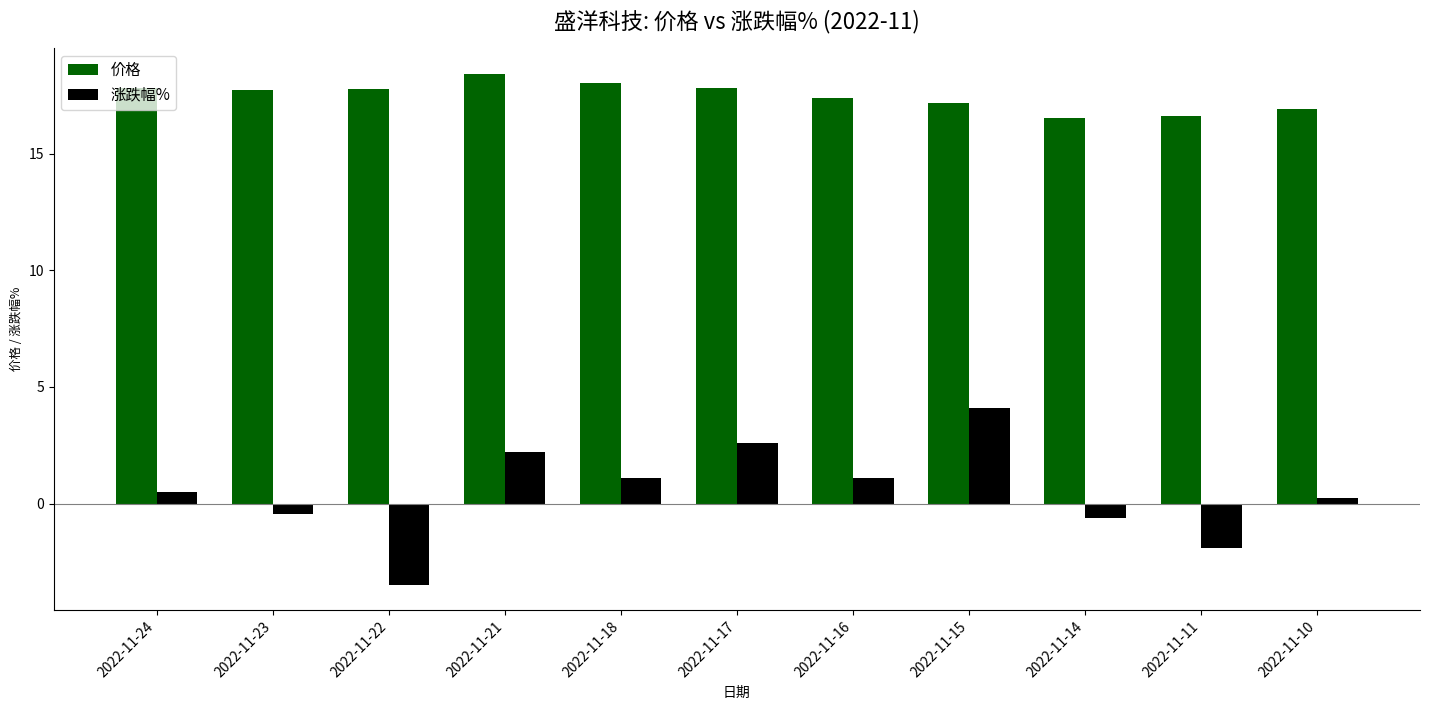

At which label does 涨跌幅% reach its peak?

2022-11-15